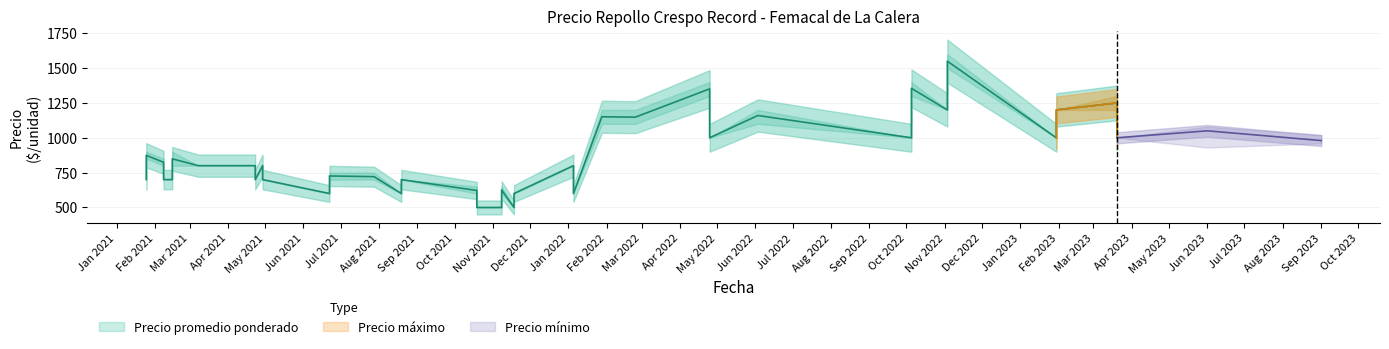

Between 2021-01-25 and 2021-06-22, which is larger?

2021-01-25